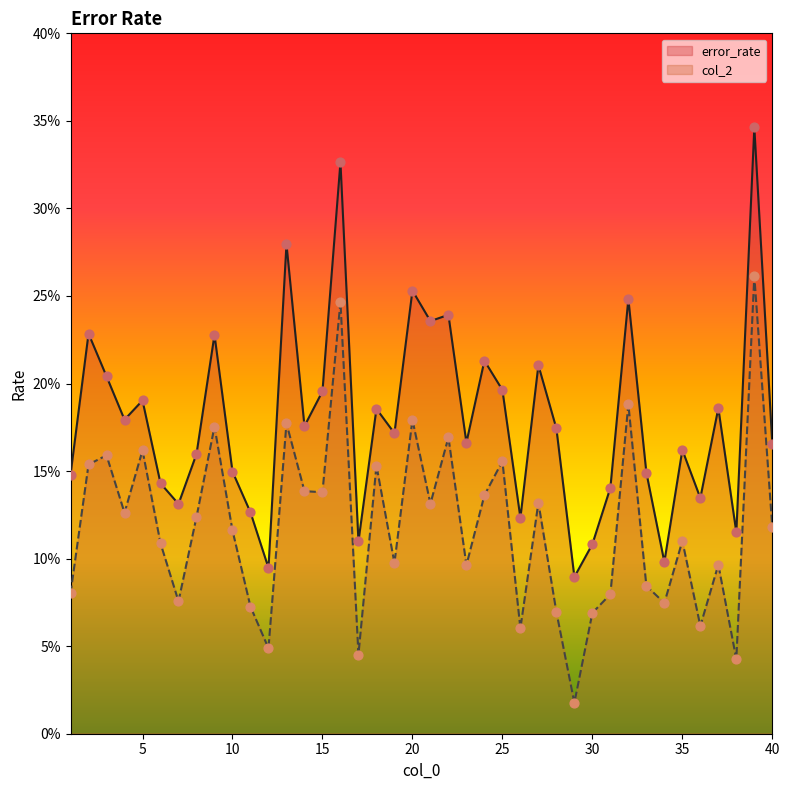

Which series has the largest total across all categories?

error_rate